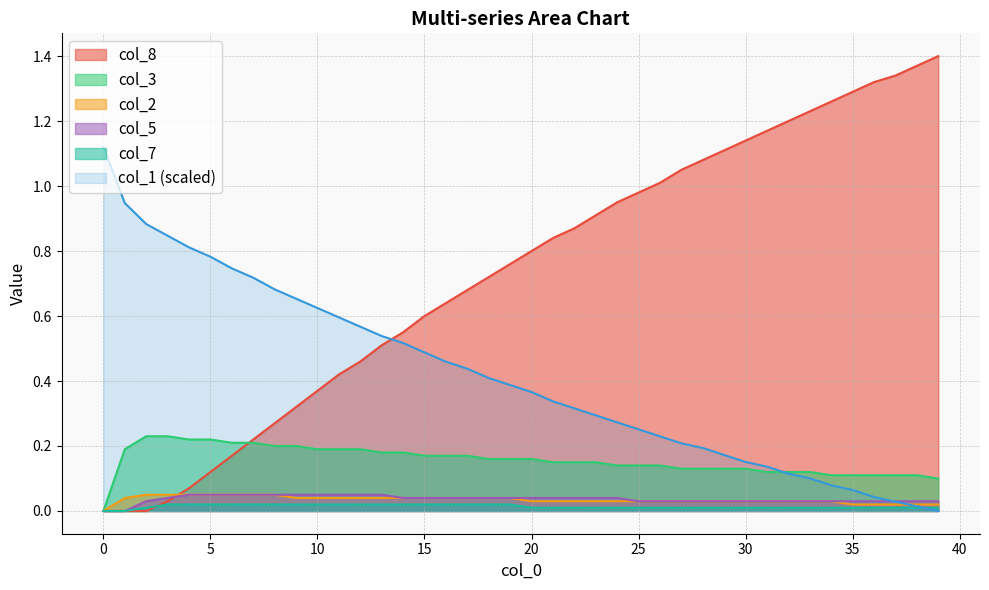

The value of col_3 at 35 is 0.3. True or false?

False